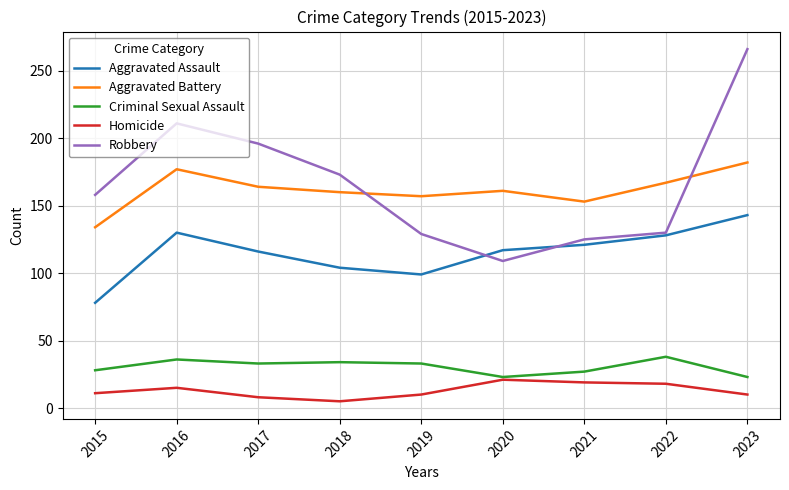

What is the difference between the maximum and second lowest values in the Aggravated Assault series?

44